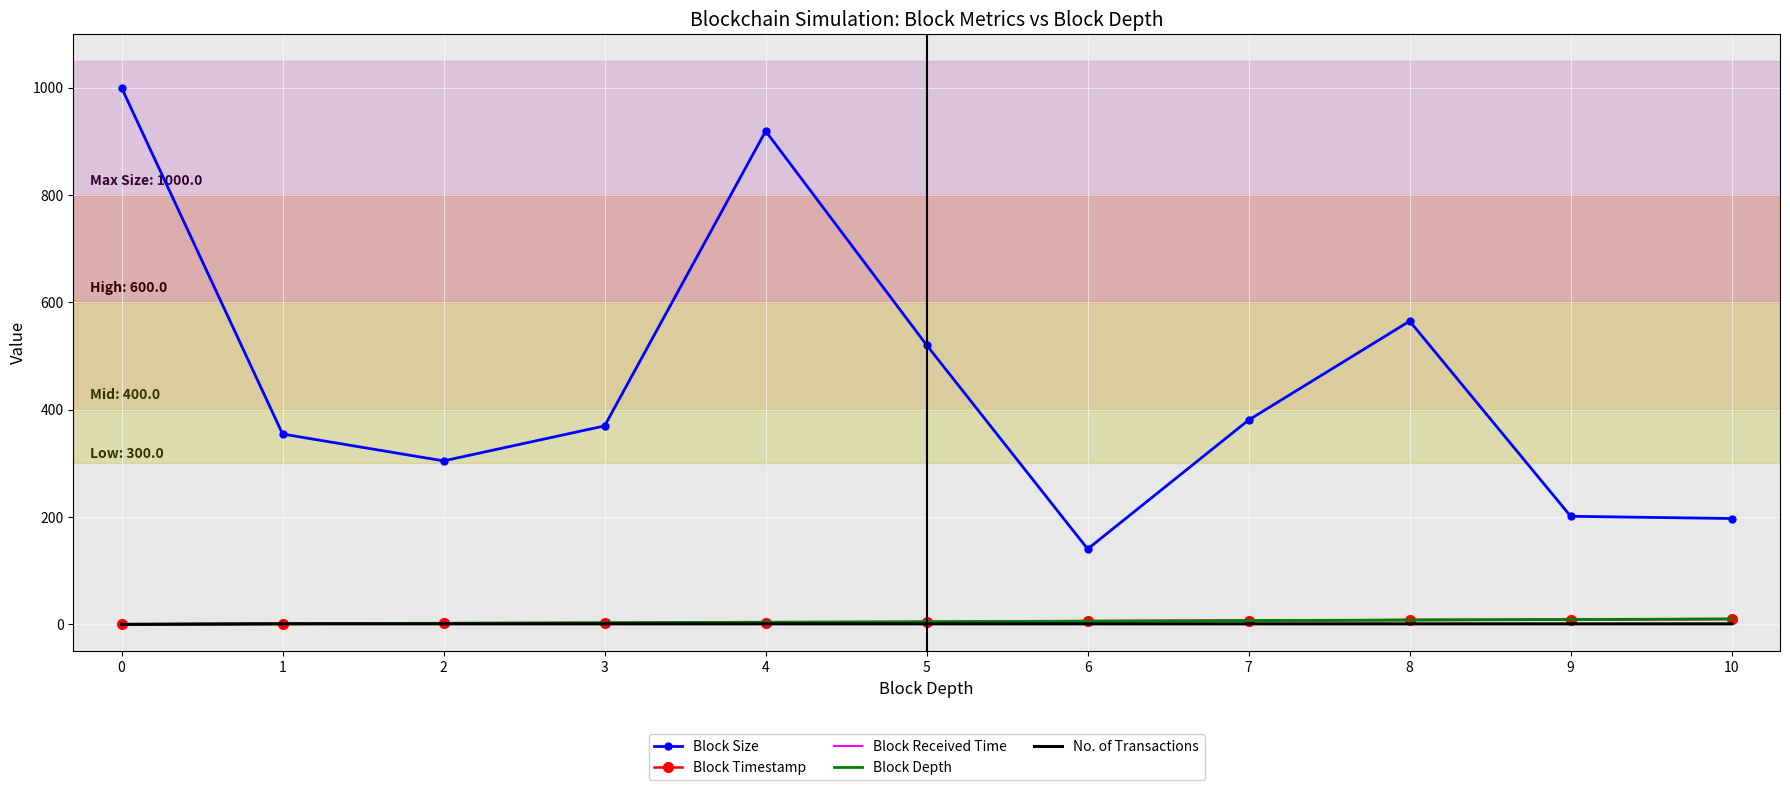

What is the difference between the second highest and second lowest values in the Block Timestamp series?

7.8